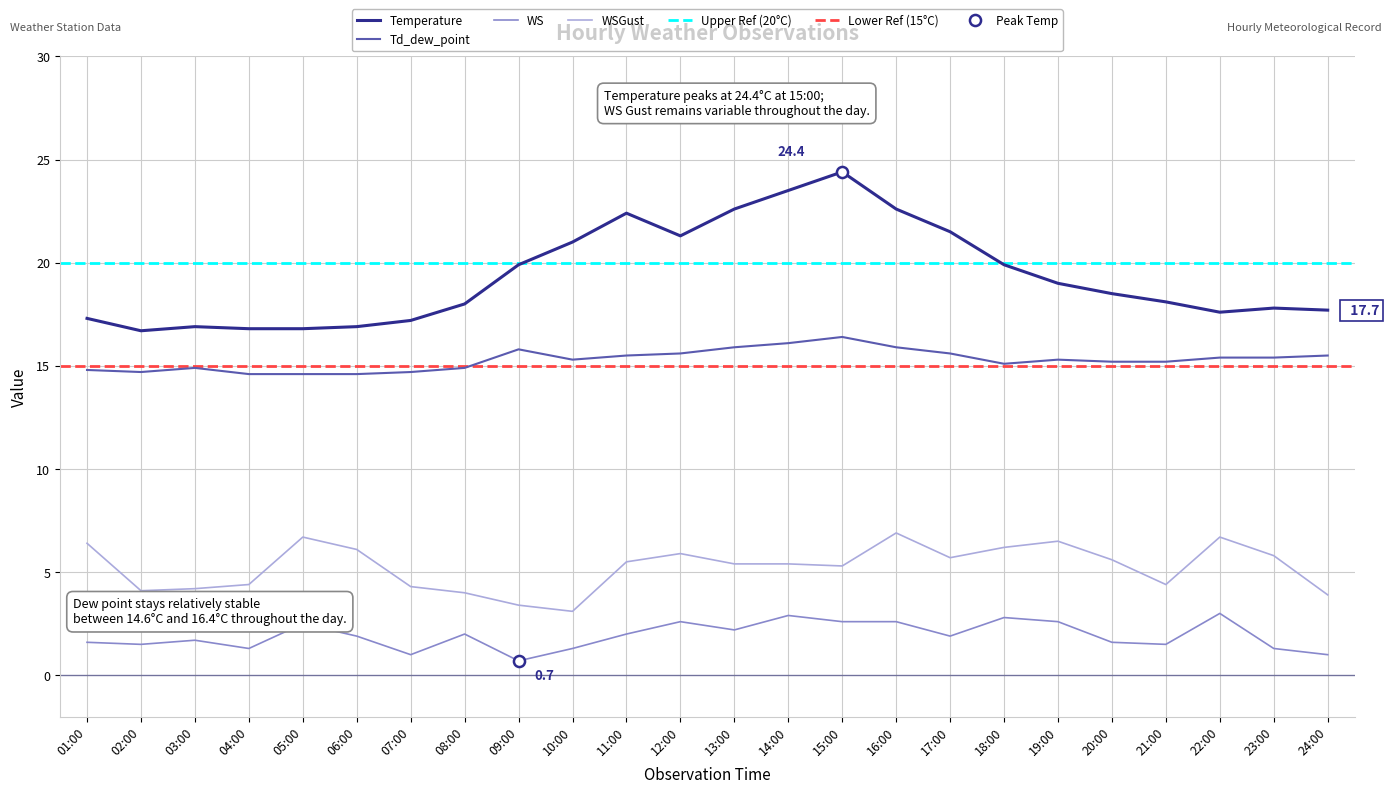

What is the sum of the Temperature values at 07:00 and 19:00?

36.2